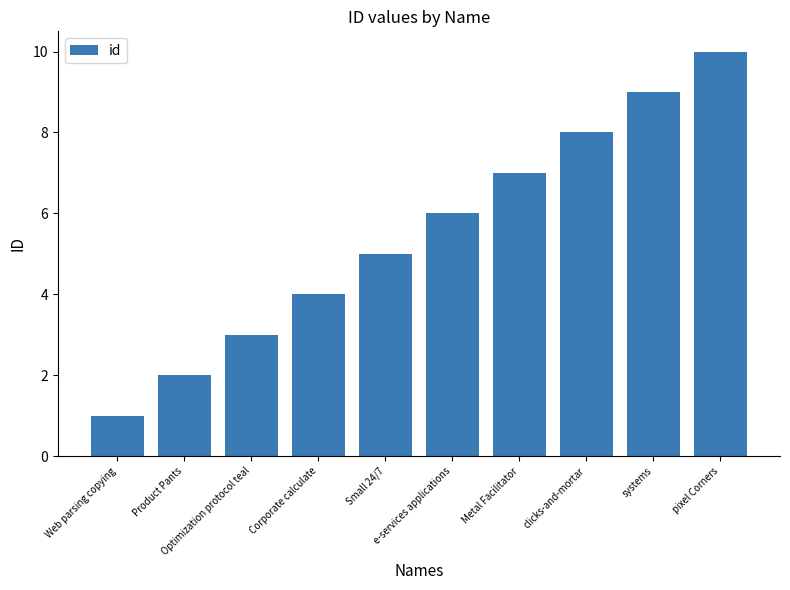

What is the smallest value displayed?

1